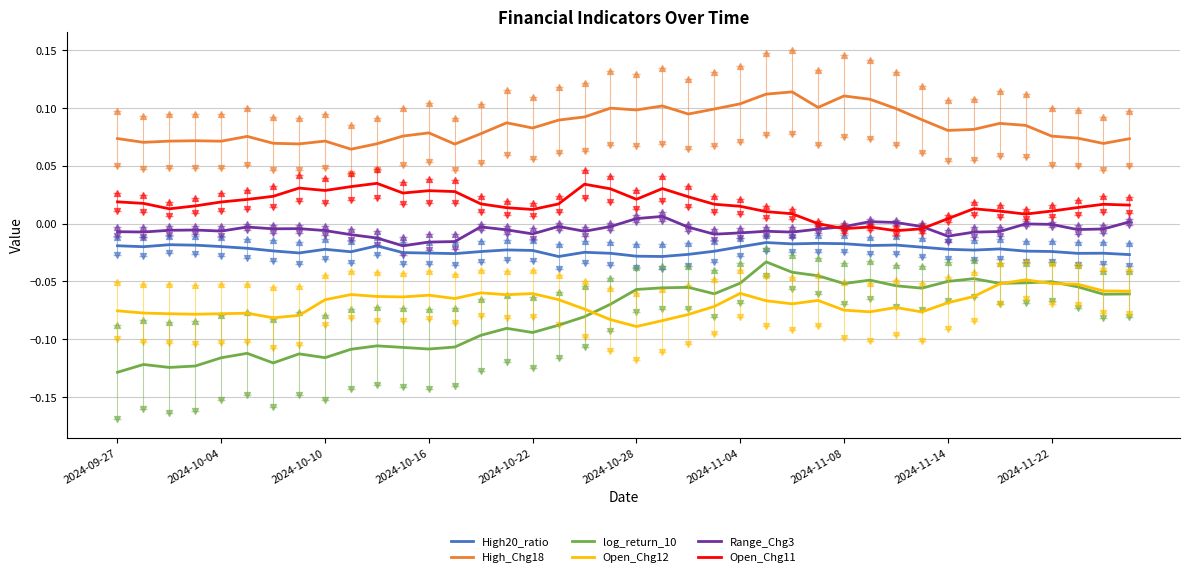

Which series has the largest total across all categories?

High_Chg18